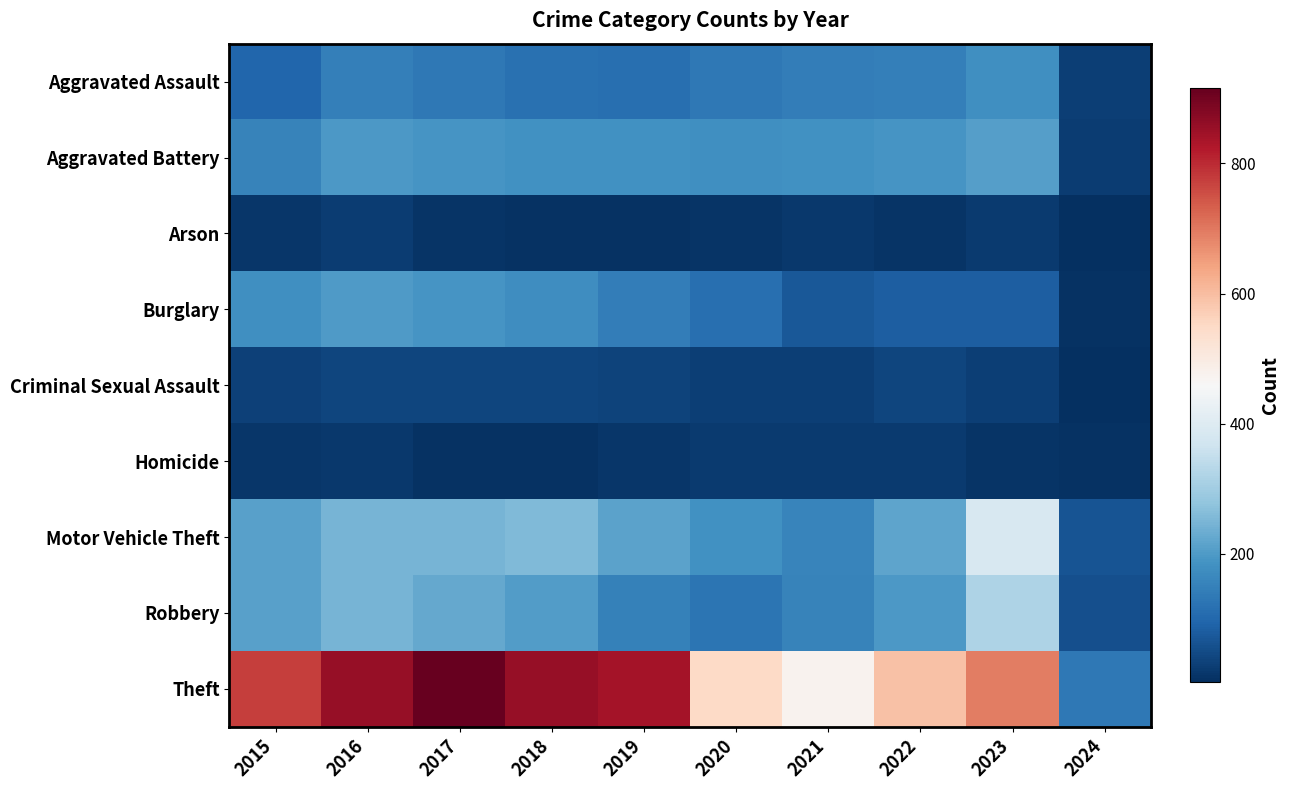

Which has a higher value, 2017 or 2018?

2017